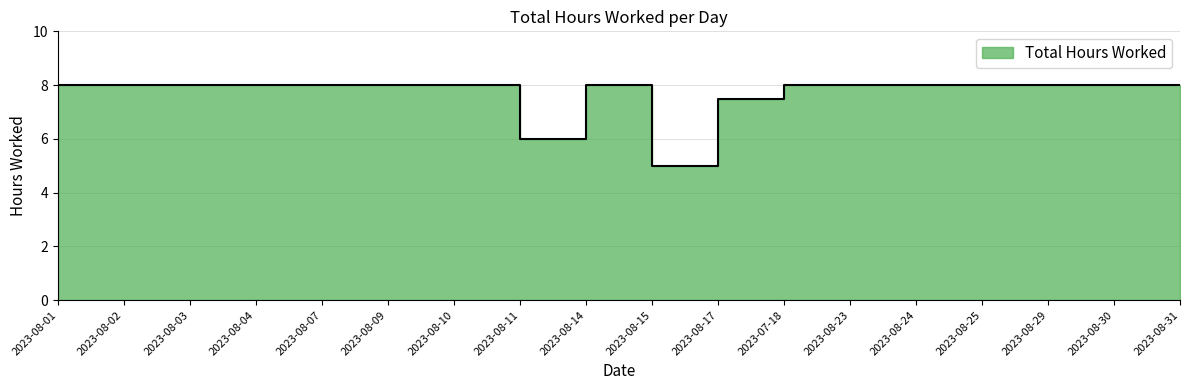

At which label is the value closest to 6?

2023-08-11